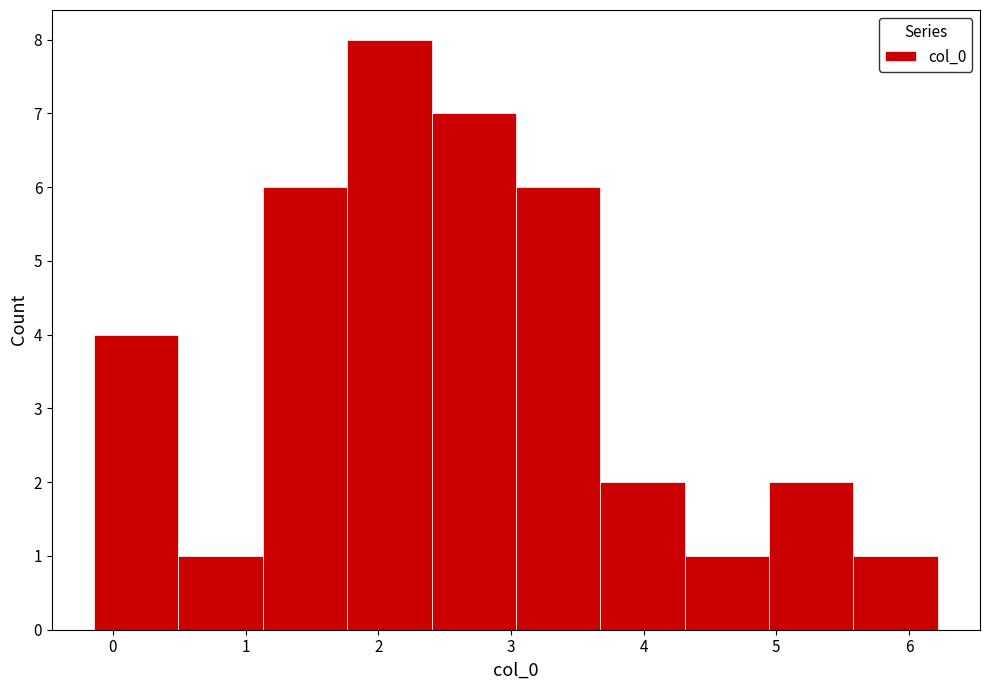

Reading left to right, list every bar in this chart as the range it spans on the x-axis followed by its height. Neither the bar edges nor the heights are printed on the chart, so give them approximately, as read against the axes.

-0.1 to 0.5: 4
0.5 to 1.1: 1
1.1 to 1.8: 6
1.8 to 2.4: 8
2.4 to 3.0: 7
3.0 to 3.7: 6
3.7 to 4.3: 2
4.3 to 4.9: 1
4.9 to 5.6: 2
5.6 to 6.2: 1